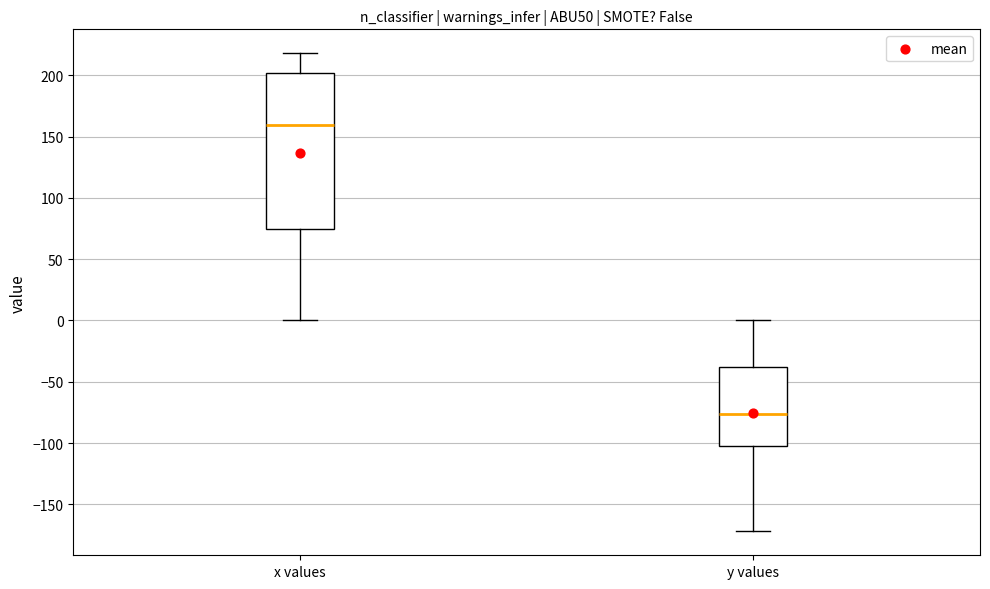

Reading left to right, transcribe this box plot: for each box, give where its median line is, the range the box spans, and where its two whiskers end, as read against the y-axis. The values are not printed on the chart, so give them approximately, as read against the axis.

x values: median 160, box 75 to 200, whiskers 0 to 220
y values: median -75, box -100 to -40, whiskers -170 to 0